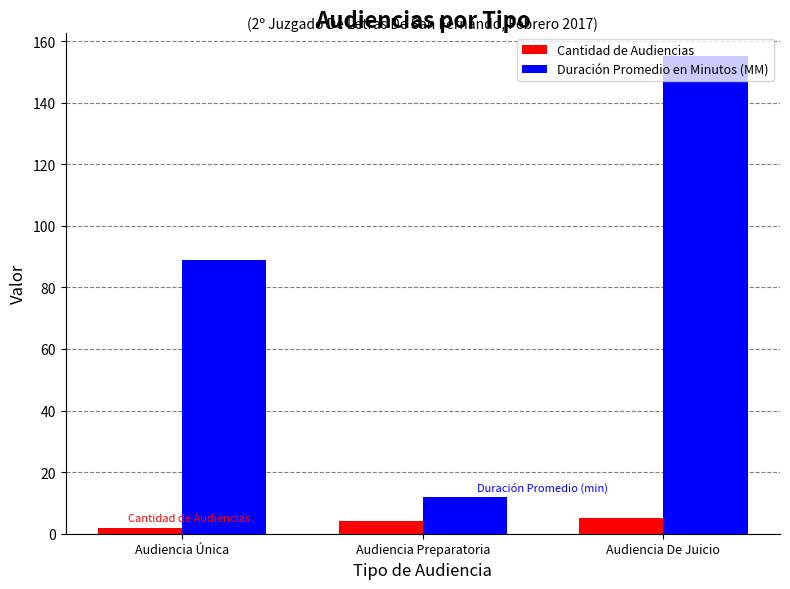

What is the label of the 3rd bar from the right?

Audiencia Única